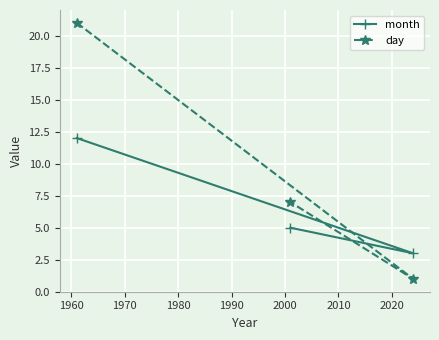

List the series in order of their peak value, lowest first.

month, day